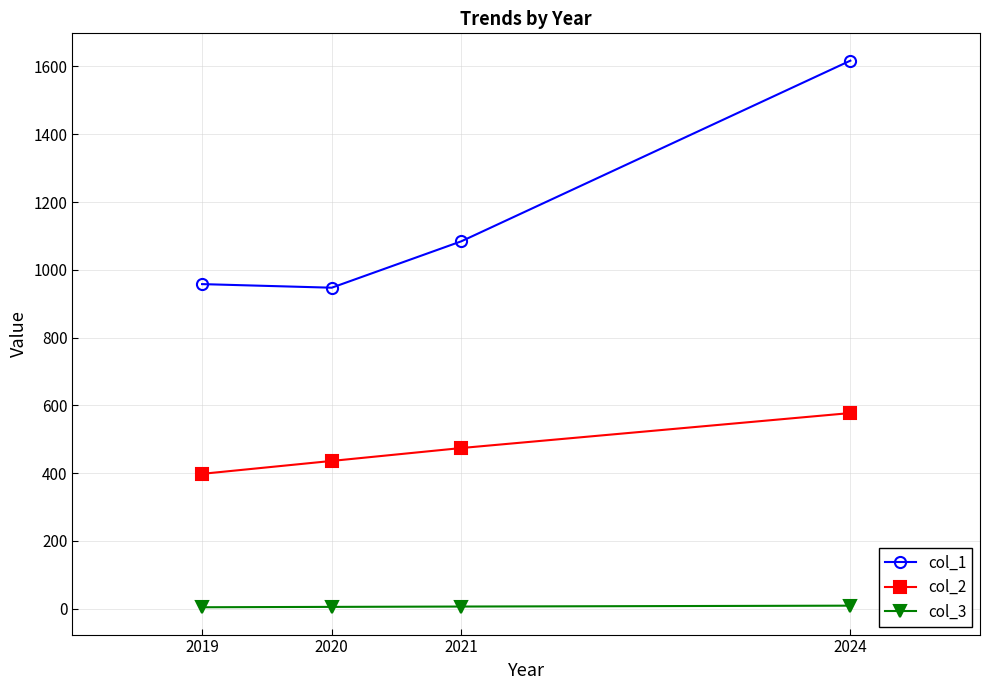

Which series has the largest range (max minus min)?

col_1